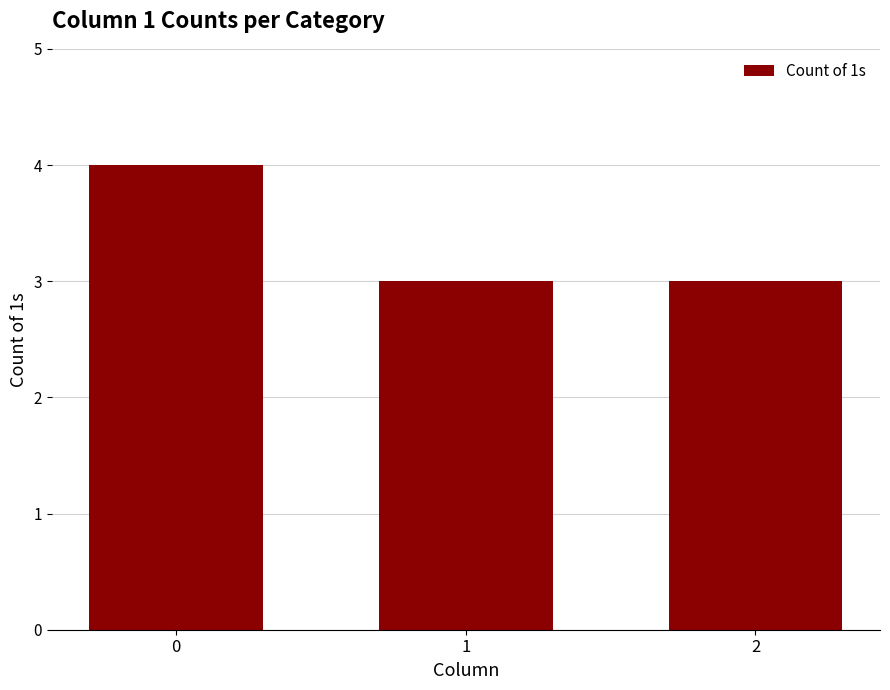

What is the value of the 2nd bar from the left?

3